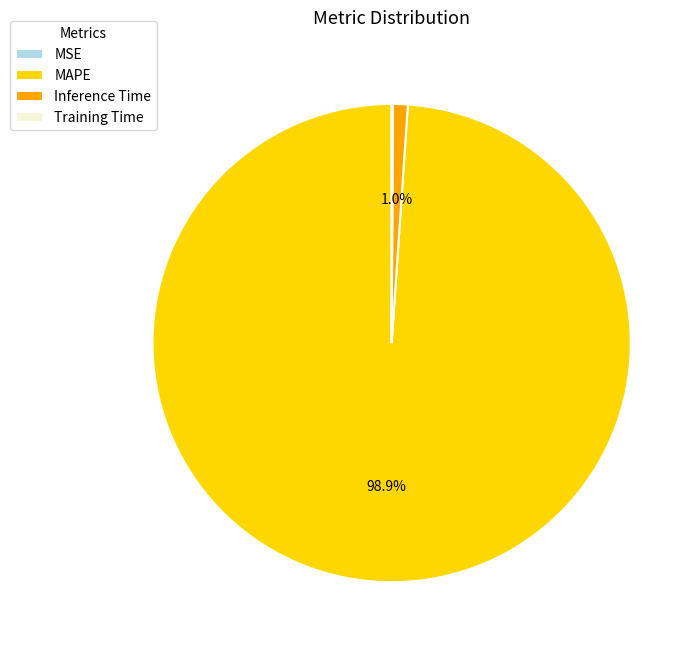

What percentage is the Inference Time slice, to the nearest percent?

1%